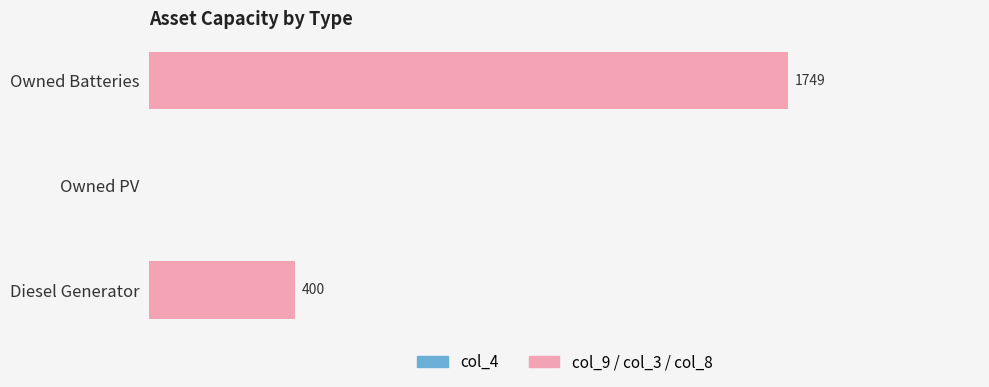

Which label corresponds to the largest value in the chart?

Owned Batteries